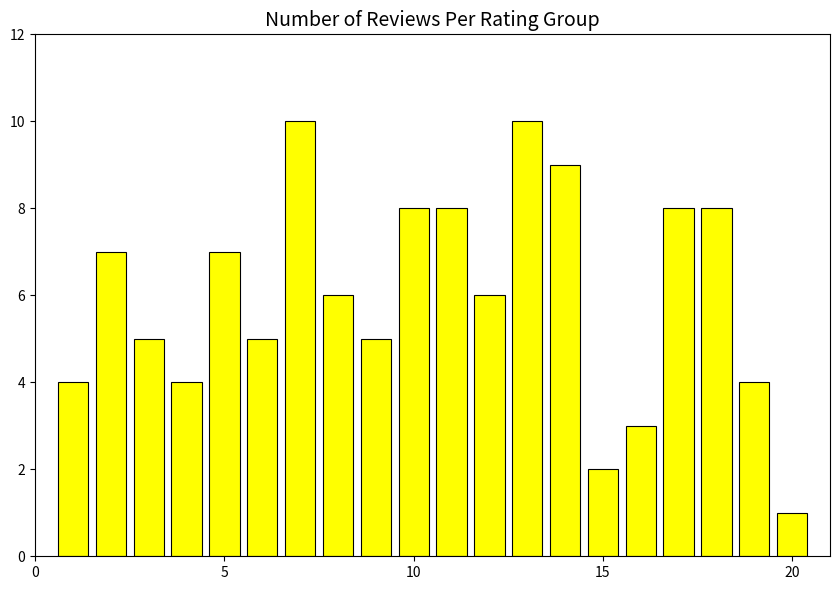

What is the value of the 17th bar from the left?

8